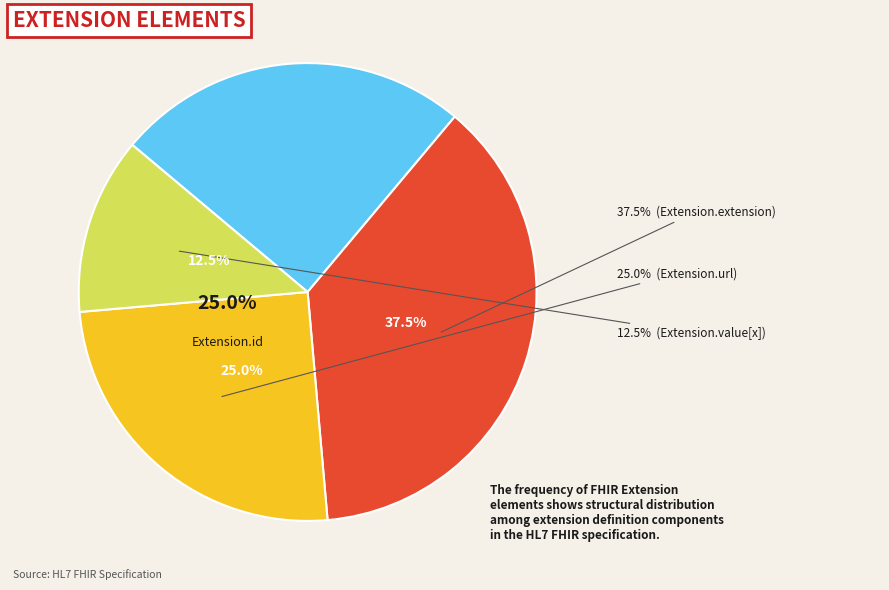

Is there any slice that represents more than half of the pie?

No